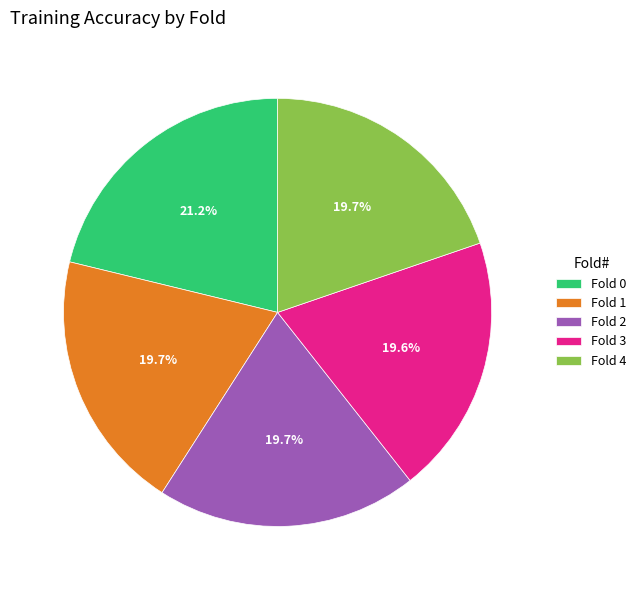

To the nearest percent, what percentage of the pie is Fold 2?

20%